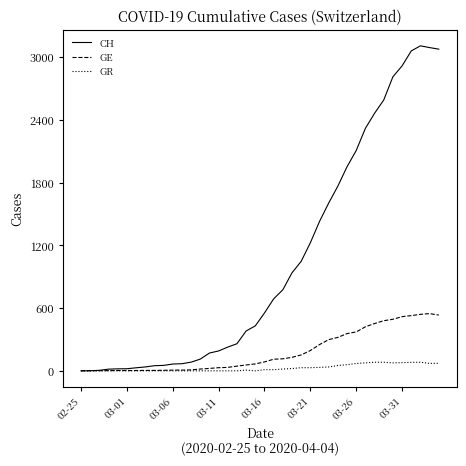

Which series has the largest total across all categories?

CH